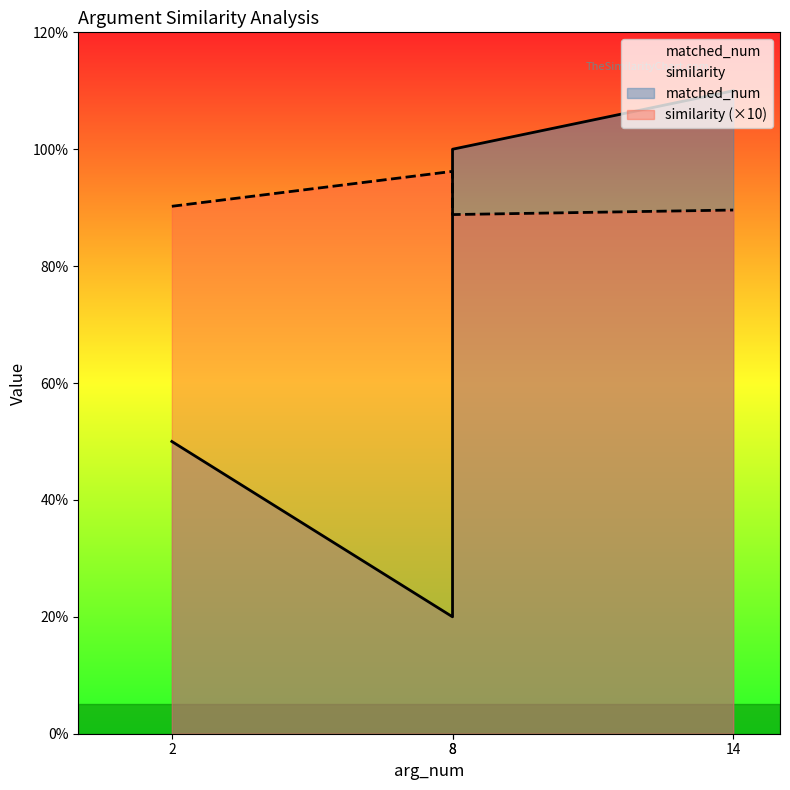

How many times do similarity and matched_num cross each other?

1